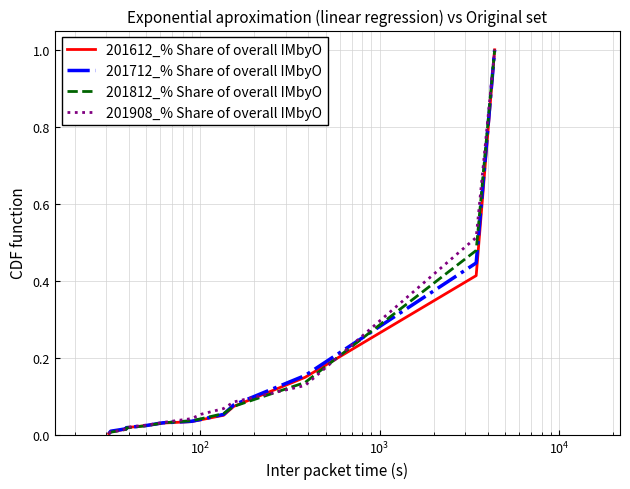

What is the highest value of the 201712_% Share of overall IMbyO series?

1.0